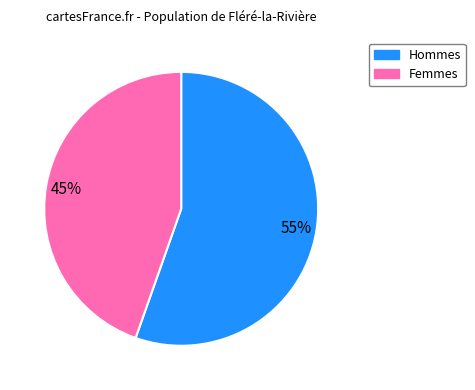

To the nearest percent, what is the average slice percentage?

50%